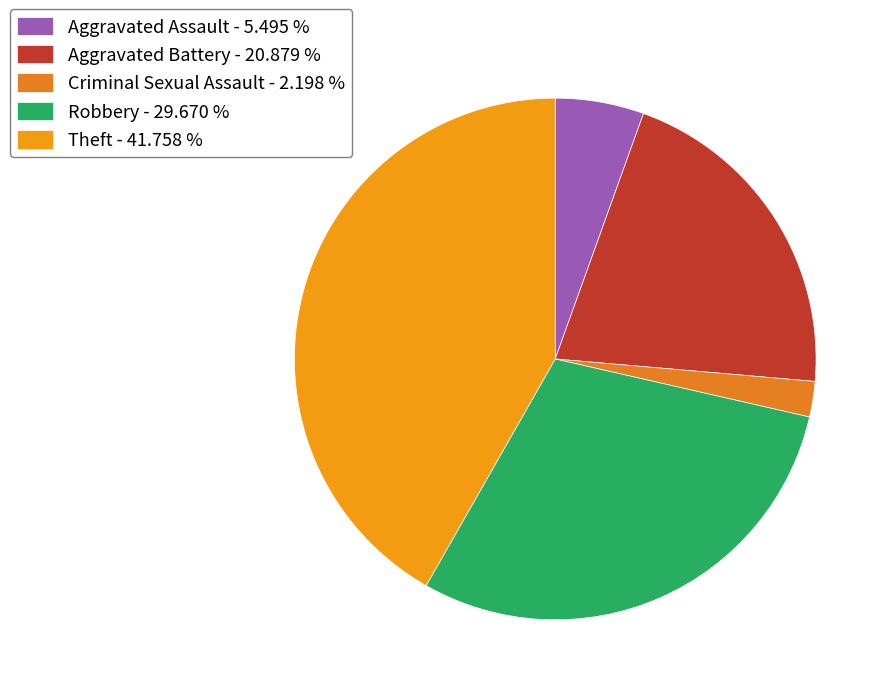

What is the largest slice in the pie chart?

Theft - 41.758 %